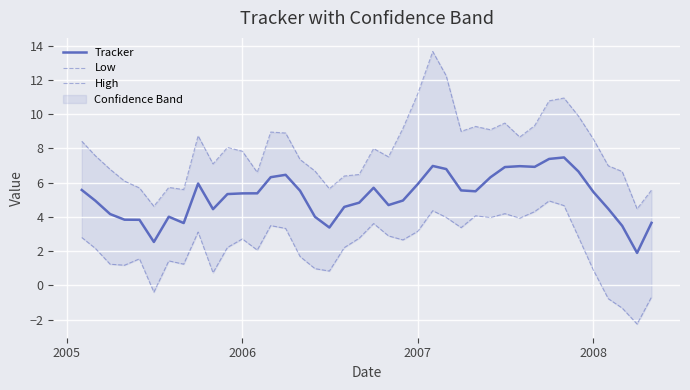

Reading left to right, extract all data points from this chart.

Tracker: 5.6	5.0	4.2	3.8	3.8	2.5	4.0	3.6	6.0	4.5	5.3	5.4	5.4	6.3	6.5	5.5	4.0	3.4	4.6	4.8	5.7	4.7	5.0	5.9	7.0	6.8	5.5	5.5	6.3	6.9	7.0	6.9	7.4	7.5	6.7	5.5	4.5	3.5	1.9	3.7
Low: 2.8	2.2	1.2	1.2	1.6	-0.4	1.4	1.2	3.1	0.7	2.2	2.7	2.1	3.5	3.3	1.7	1.0	0.8	2.2	2.8	3.6	2.9	2.7	3.2	4.4	4.0	3.4	4.1	4.0	4.2	3.9	4.3	4.9	4.7	2.8	0.9	-0.8	-1.3	-2.3	-0.7
High: 8.4	7.6	6.8	6.1	5.7	4.6	5.7	5.6	8.7	7.1	8.1	7.8	6.6	9.0	8.9	7.4	6.7	5.6	6.4	6.5	8.0	7.5	9.2	11.2	13.7	12.2	9.0	9.3	9.1	9.5	8.7	9.3	10.8	10.9	9.9	8.5	7.0	6.7	4.5	5.6